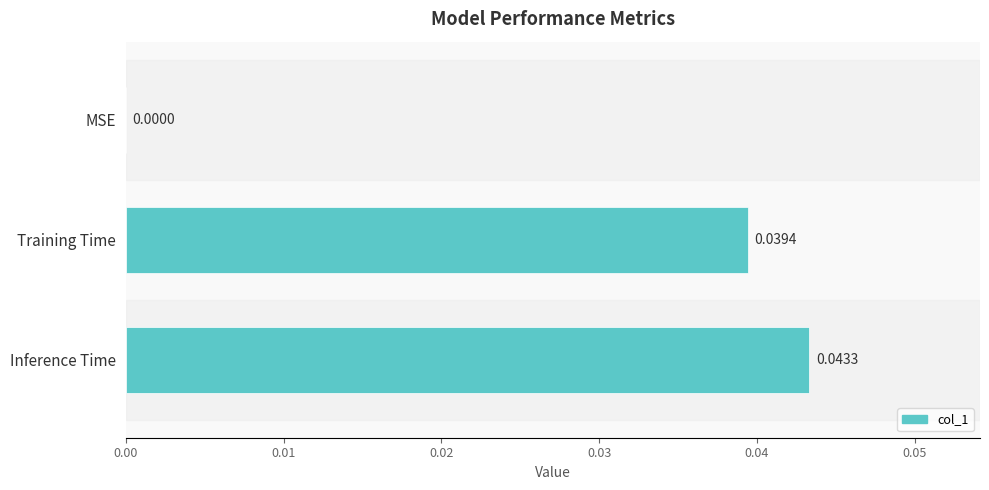

Where is the data nearest to the value 0?

MSE